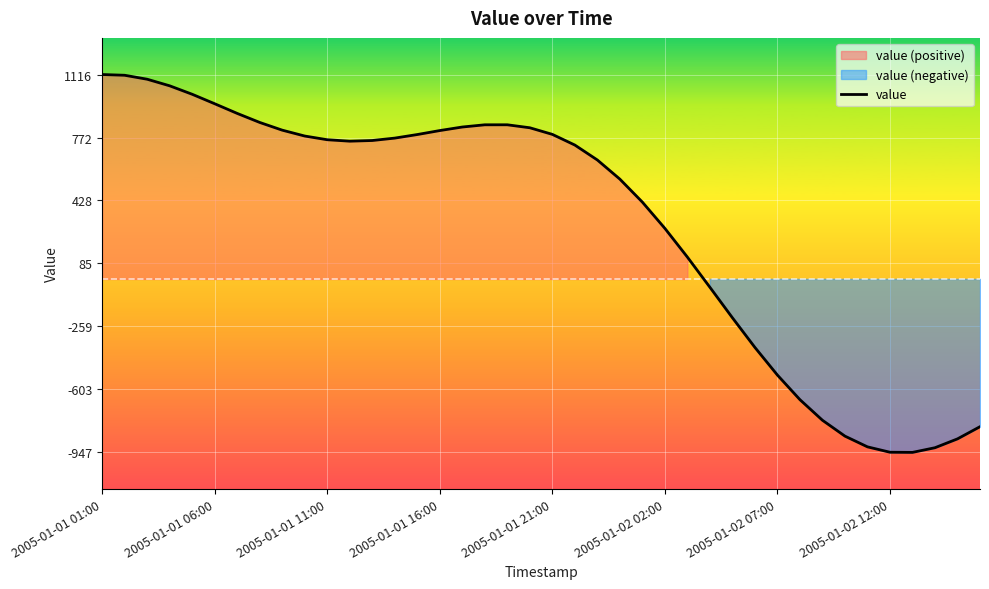

The value of value at 2005-01-01 11:00 is 760.1. True or false?

True